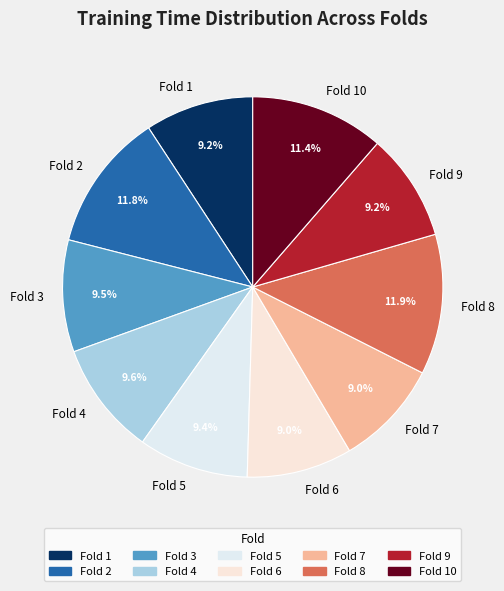

To the nearest percent, what is the average slice percentage?

10%